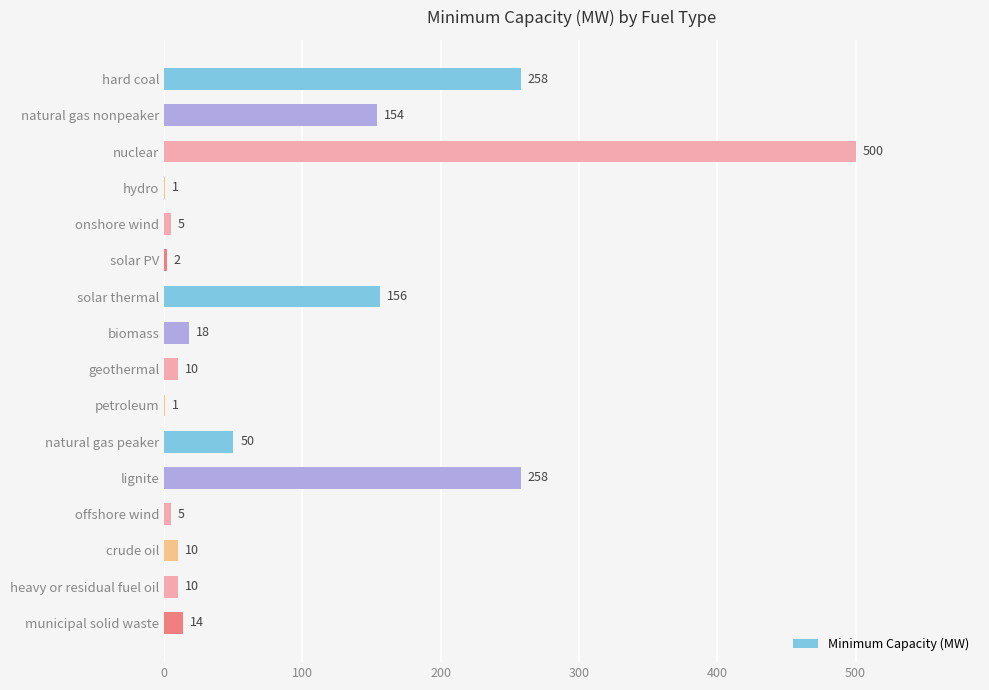

Are the bars horizontal?

Yes